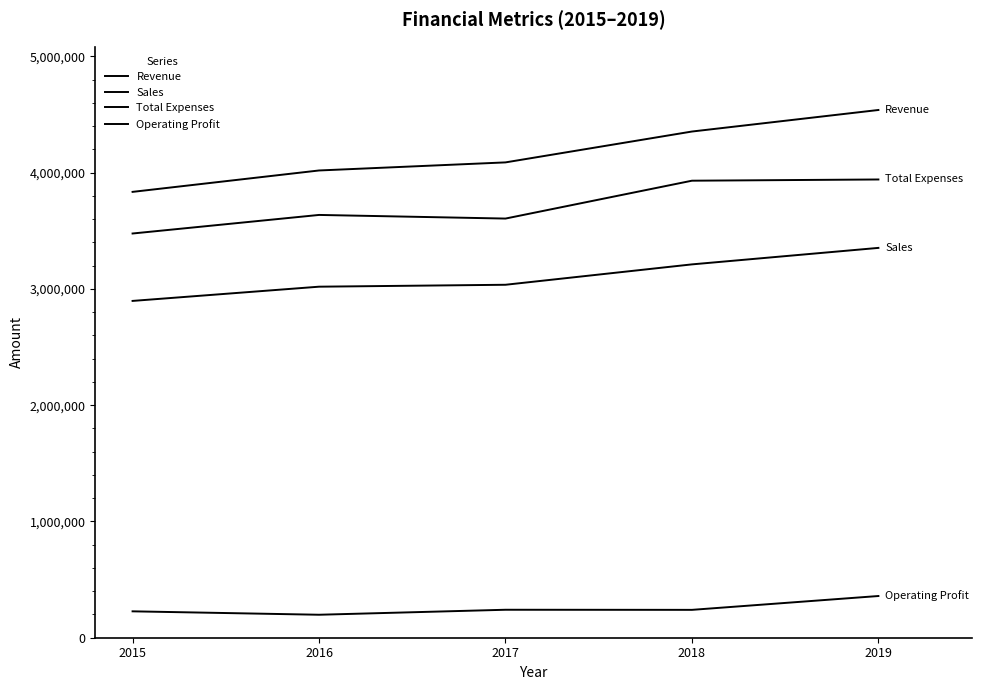

Rank the series at 2016 from highest to lowest value.

Revenue, Total Expenses, Sales, Operating Profit